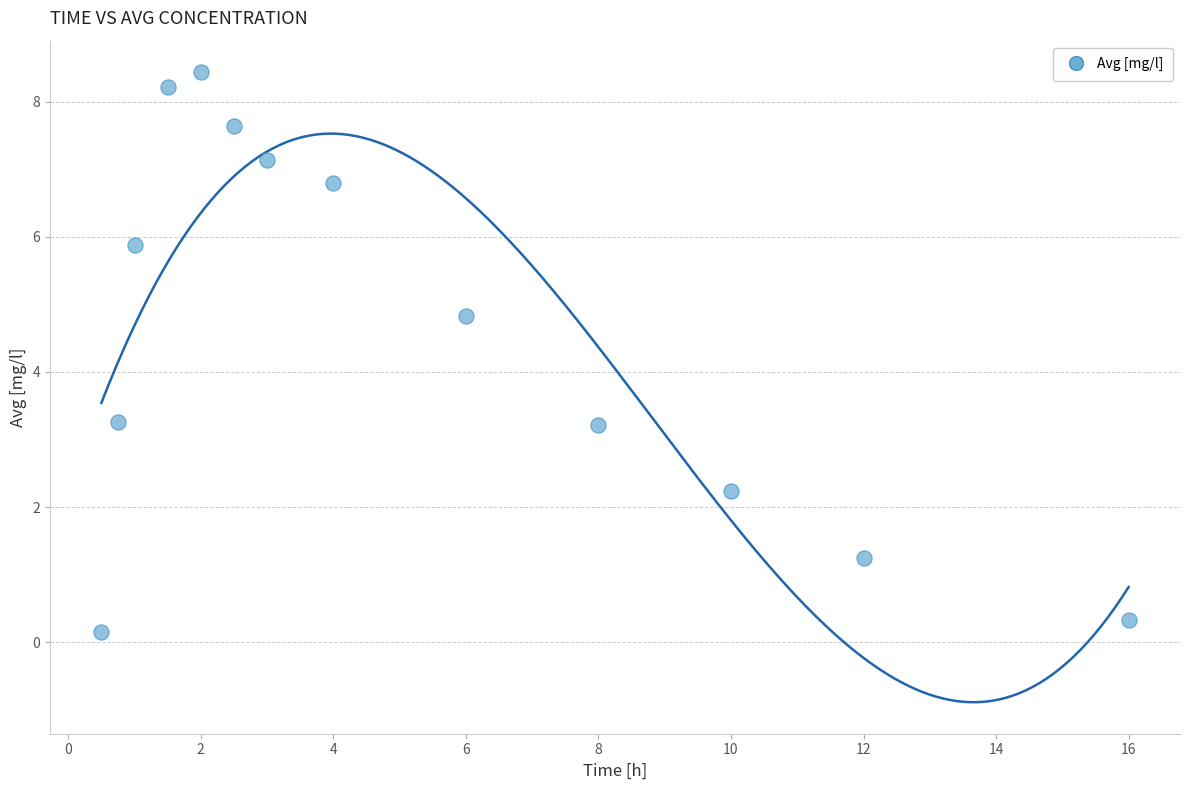

What is the range of X values (max minus min)?

15.5